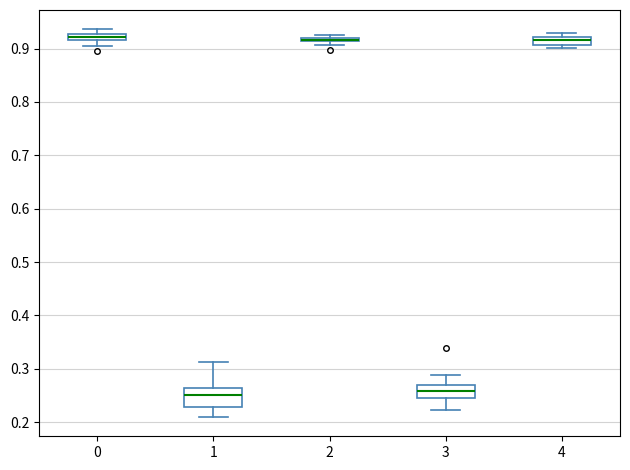

Where is the lower edge of the box at x = 4 on the y-axis? The values are not printed on the chart, so give them approximately, as read against the axis.

0.91